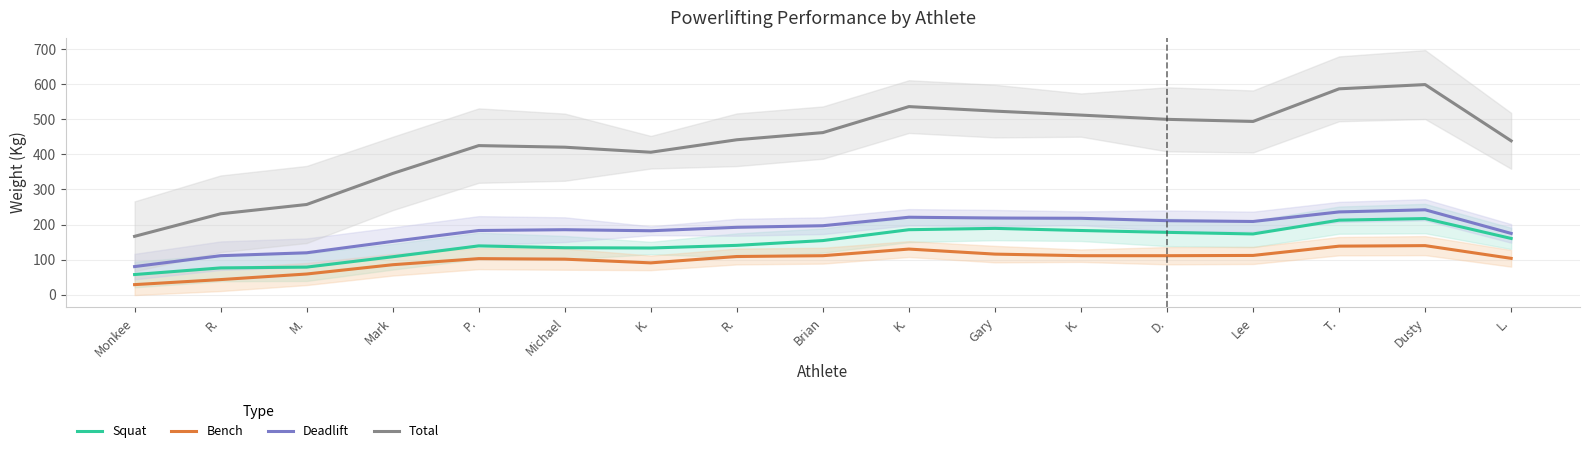

Reading left to right, list all the values displayed in this chart.

Squat: 57.5	76.4	78.6	108.1	139.1	133.8	133.1	140.6	154.2	185.2	189.0	182.9	177.7	173.1	212.4	217.0	160.3
Bench: 28.7	43.1	59.0	85.4	102.8	101.3	90.7	108.9	111.1	130.0	115.7	111.1	111.1	111.9	138.3	139.9	103.6
Deadlift: 80.1	111.1	119.4	152.0	182.9	185.2	182.2	192.0	196.6	220.7	218.5	217.7	210.9	208.7	235.9	241.9	174.6
Total: 166.3	230.6	257.0	345.5	424.9	420.3	406.0	441.5	461.9	536.0	523.1	511.8	499.7	493.7	586.6	598.7	438.5